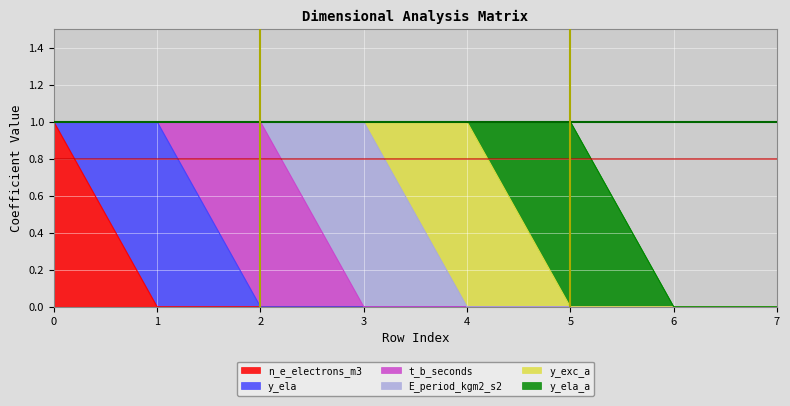

True or false: t_b_seconds and n_e_electrons_m3 intersect in this chart.

False